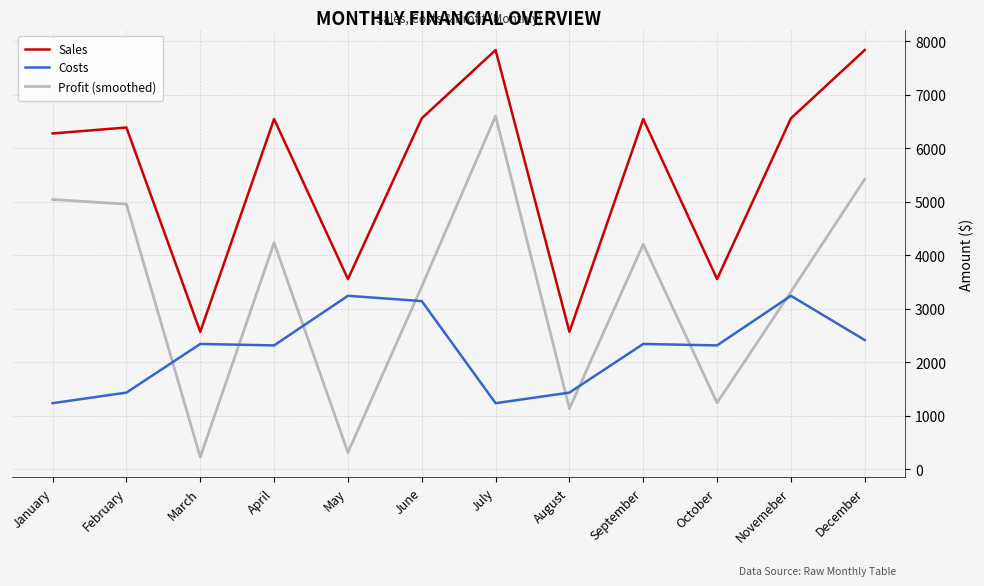

Which category has the lowest value across all series?

March